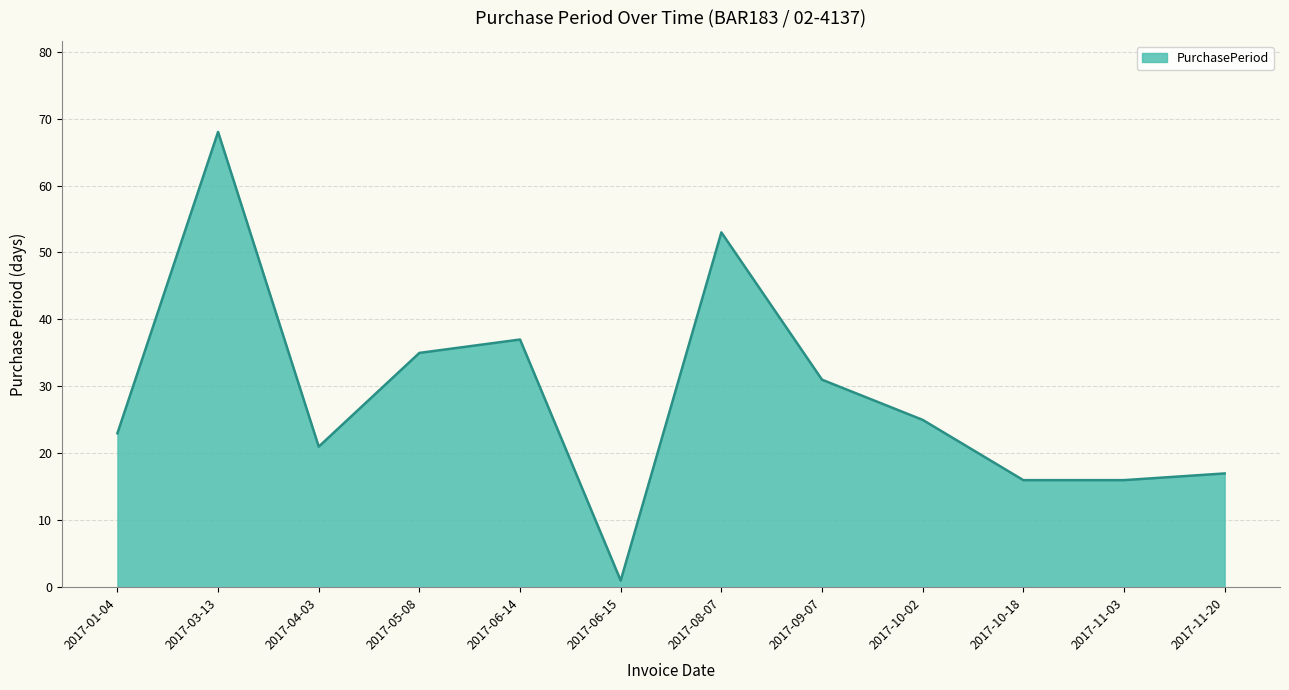

What is the maximum value shown in the chart?

68